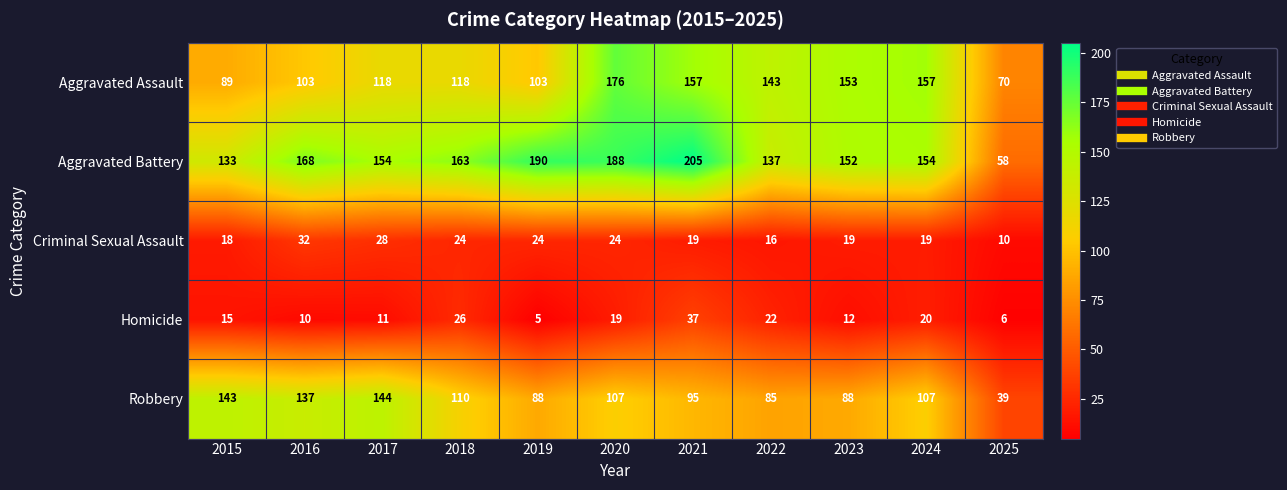

Which series has the largest range (max minus min)?

Aggravated Battery